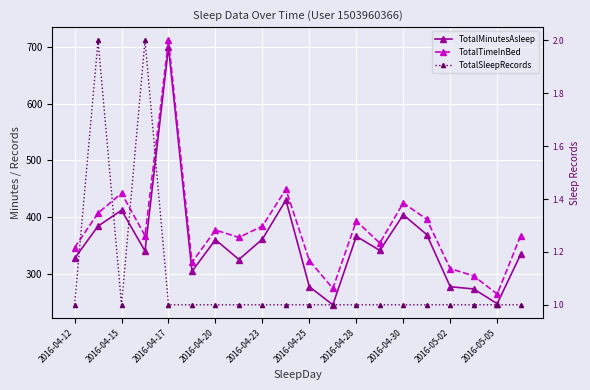

What is the spread (max minus min) of values at 2016-04-20?

376